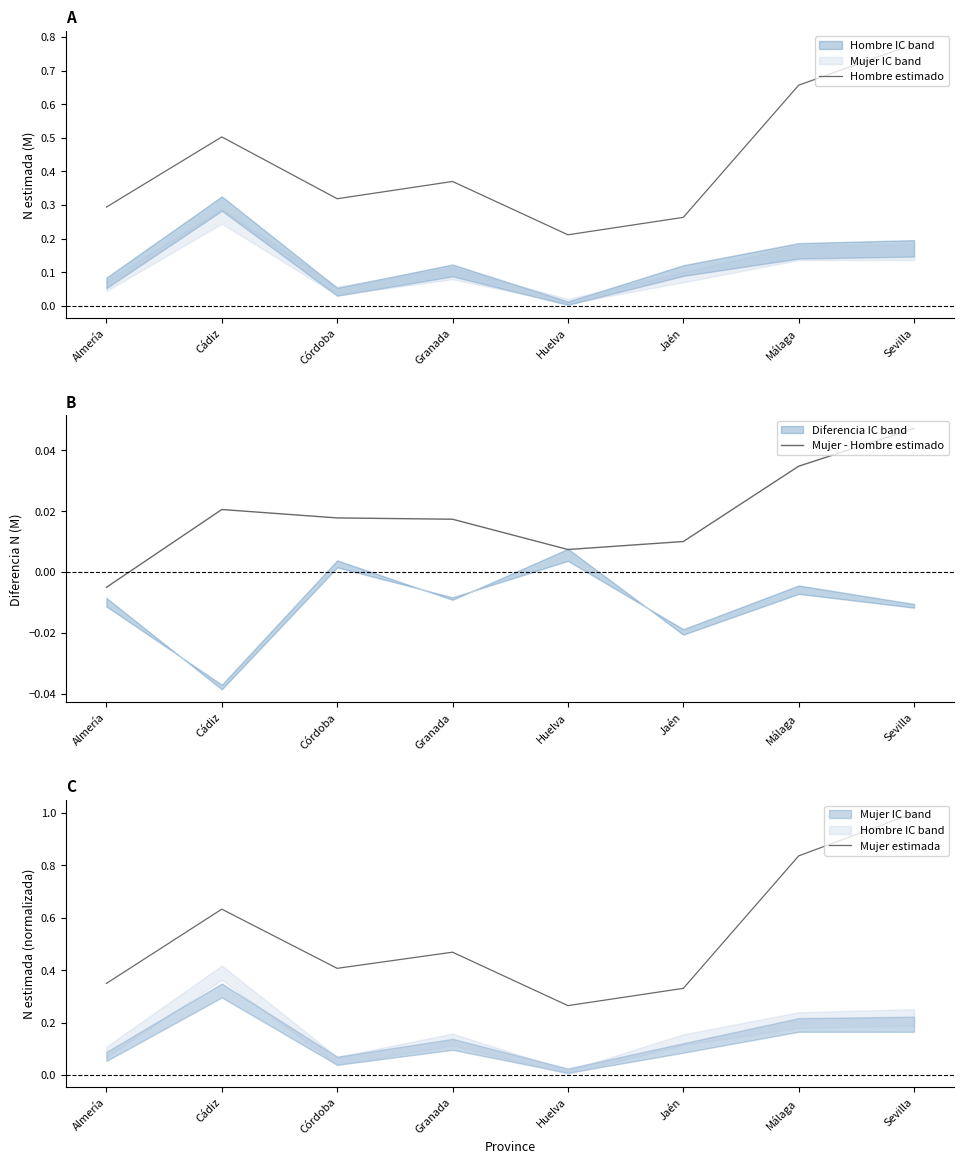

True or false: Hombre estimado and Mujer - Hombre estimado intersect in this chart.

False